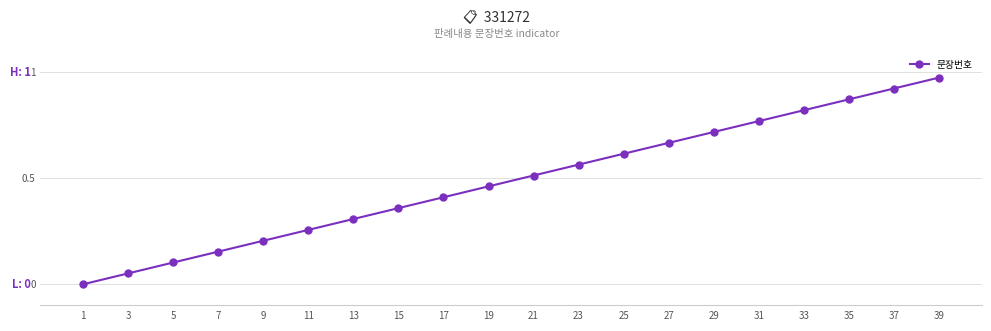

At which category does the chart reach its peak across all series?

39